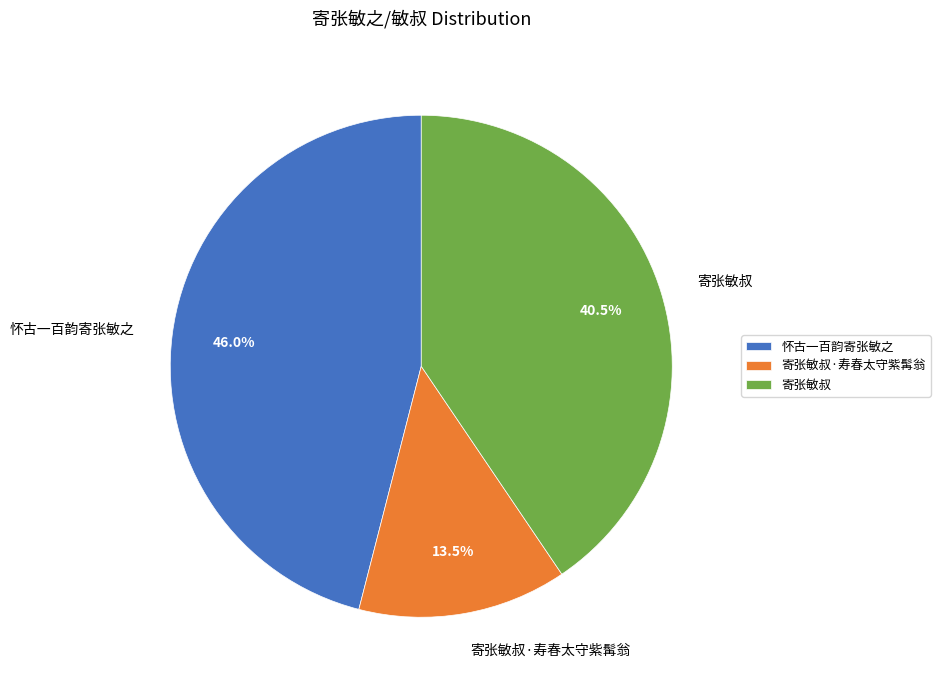

Rank the categories by value from highest to lowest.

怀古一百韵寄张敏之, 寄张敏叔, 寄张敏叔·寿春太守紫髯翁